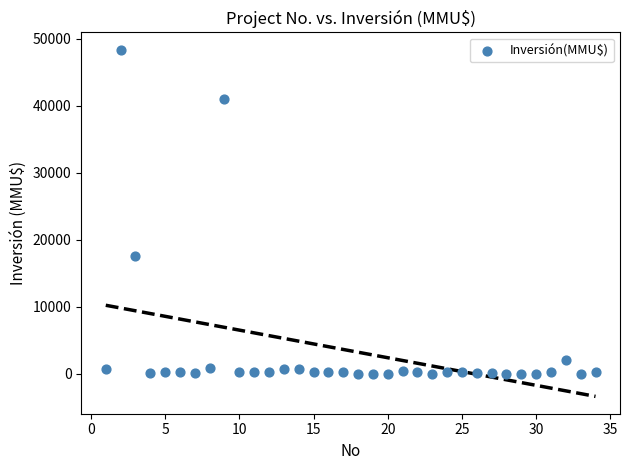

What is the range of X values (max minus min)?

33